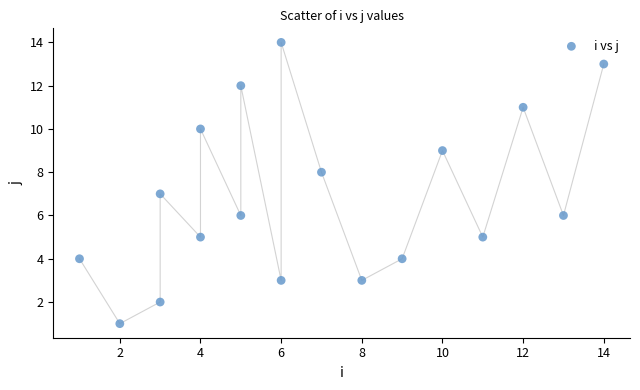

What is the range of X values (max minus min)?

13